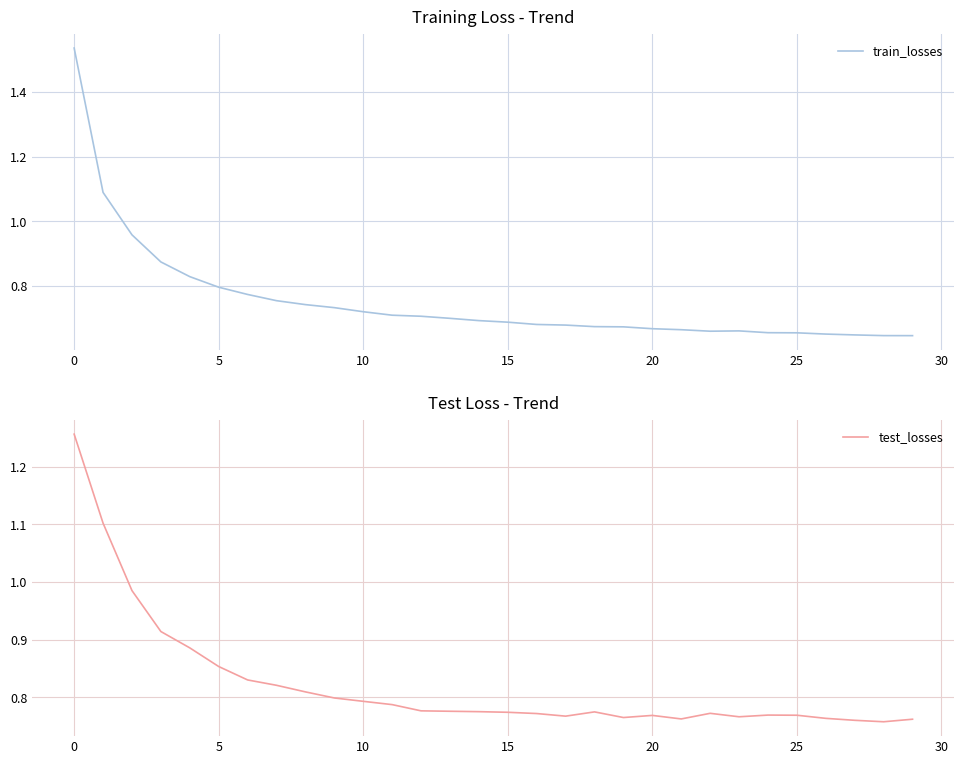

What is the greatest value displayed?

1.5